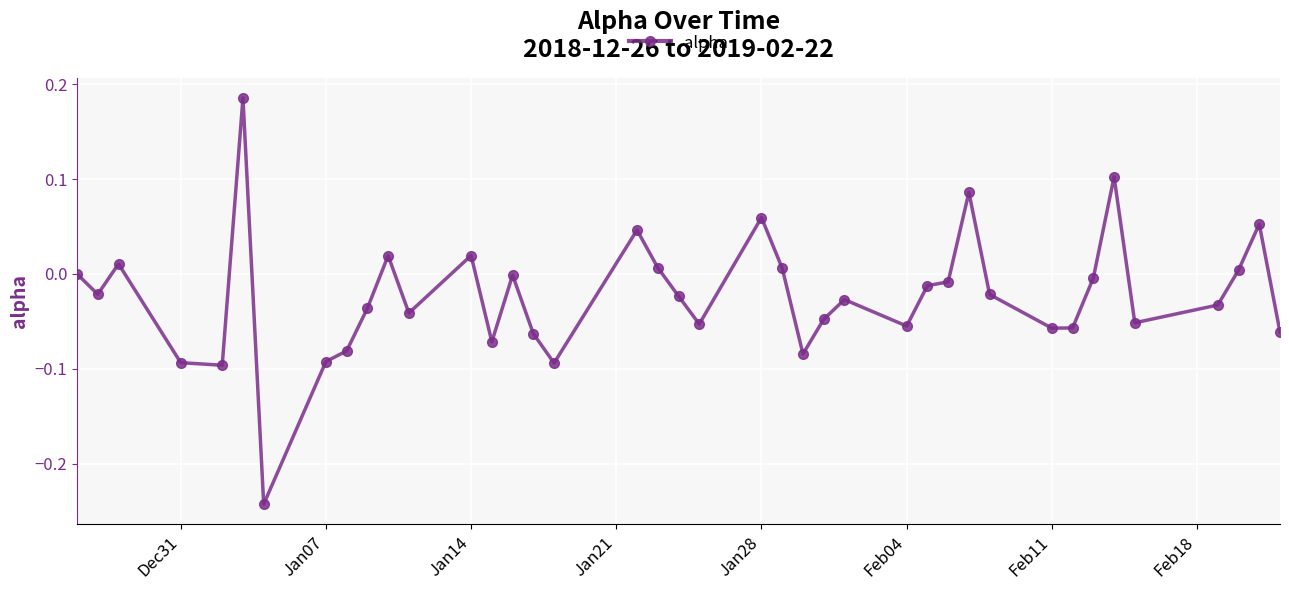

True or false: there are more than 0 points higher than both neighbors.

True